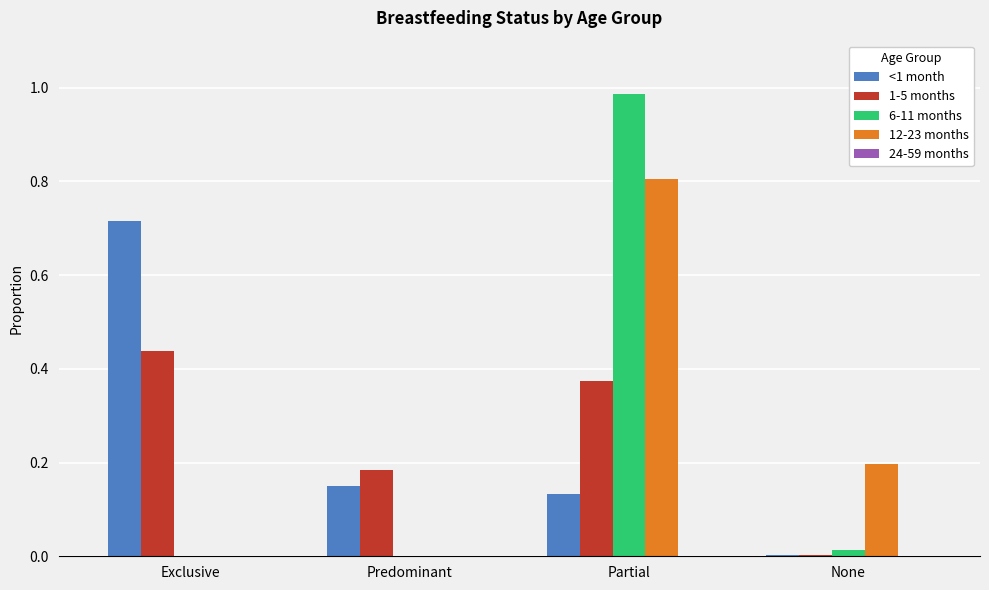

What is the sum of the <1 month values at Predominant and Partial?

0.3